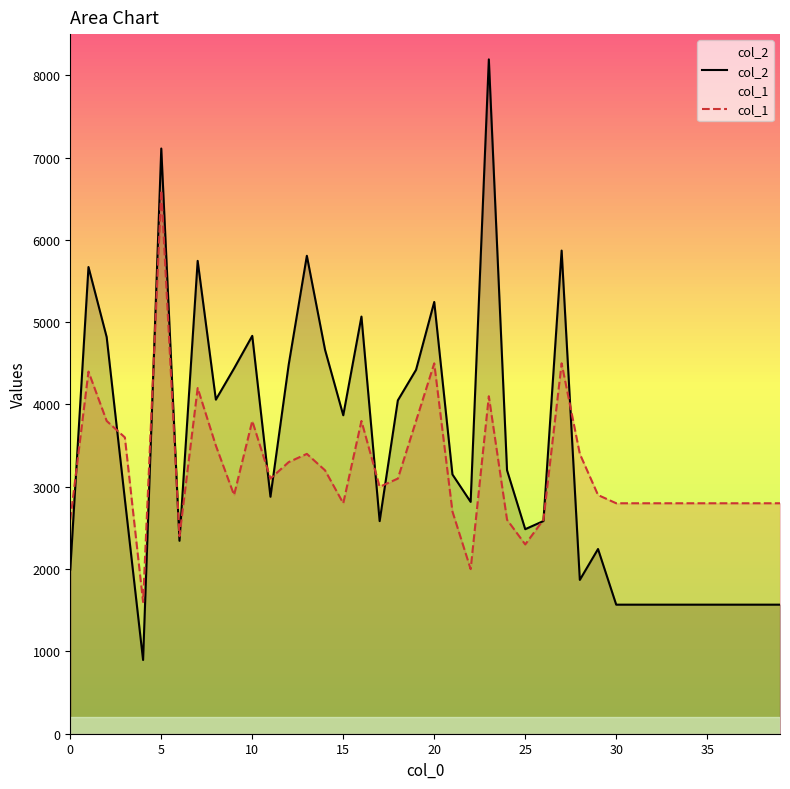

Between 16 and 39, which series saw the biggest shift?

col_2